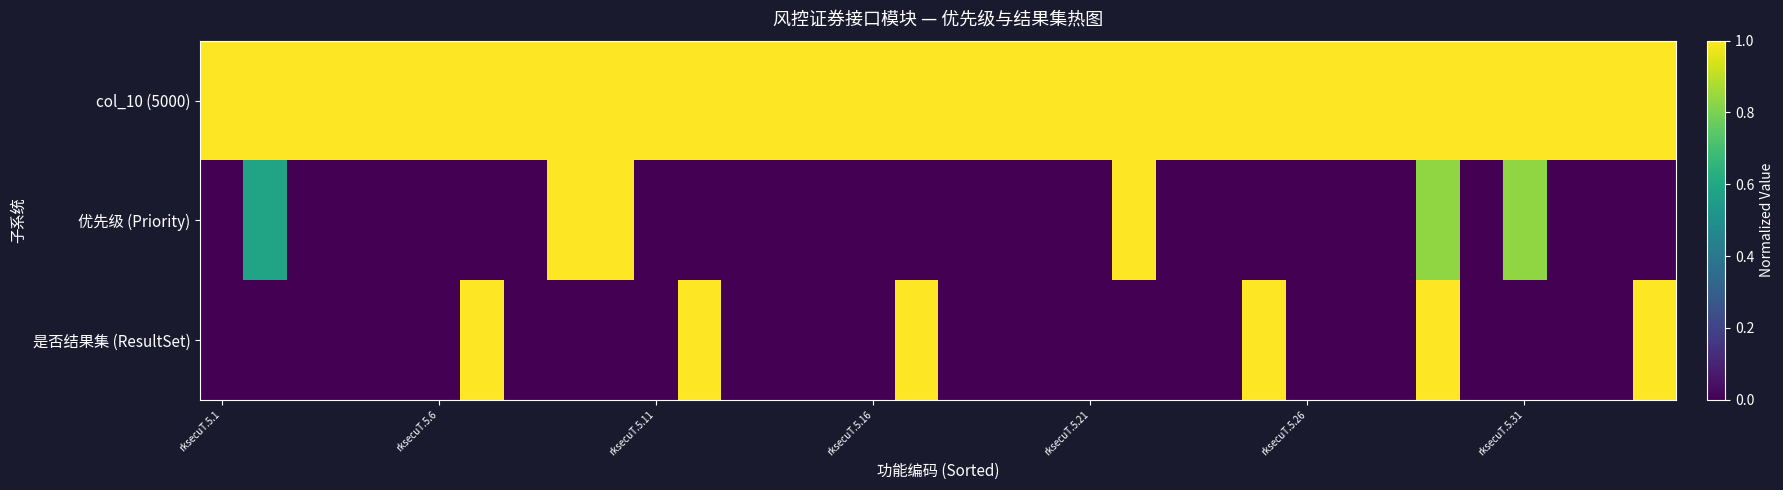

Rank the series by their maximum value, from lowest to highest.

col_10 (5000), 优先级 (Priority), 是否结果集 (ResultSet)